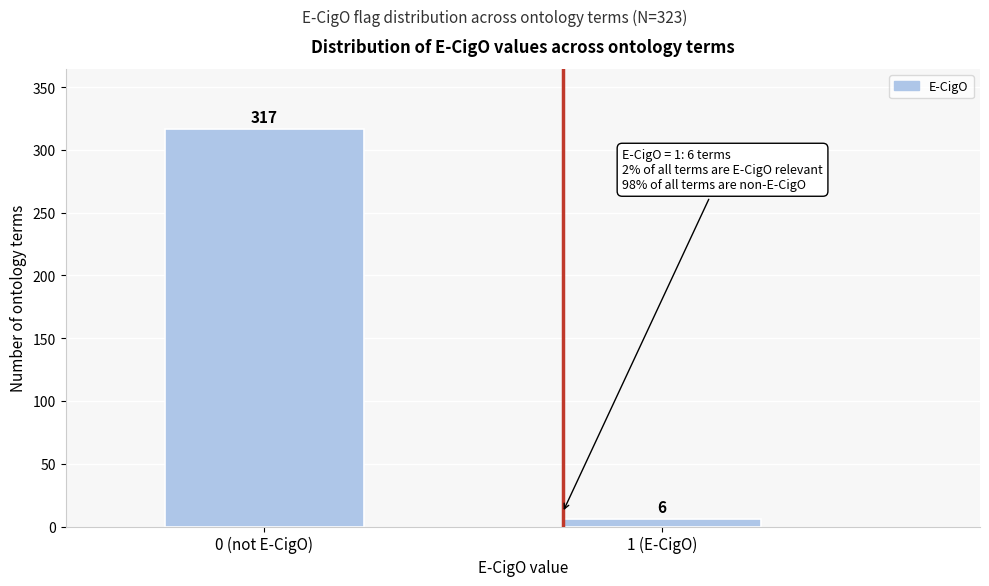

Reading right to left, what are all the values shown in this chart?

1 (E-CigO)=6	0 (not E-CigO)=317